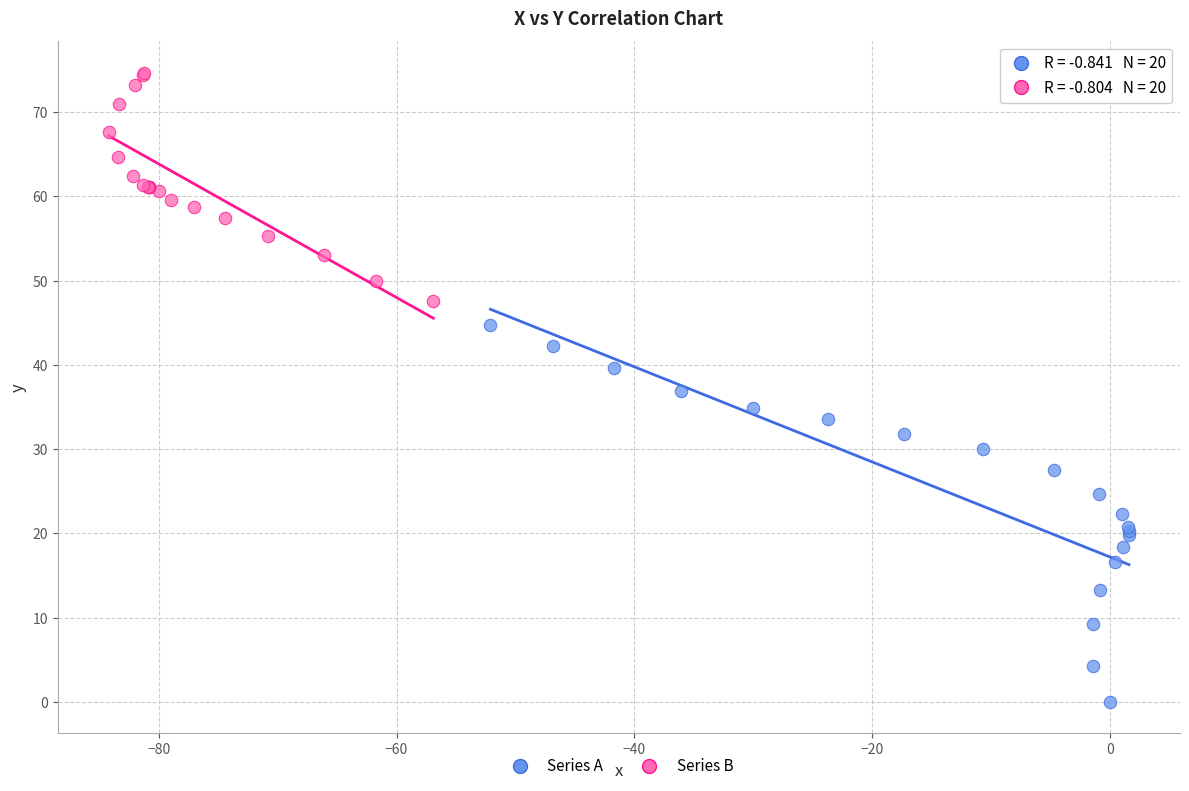

Which series contains the lowest Y value?

Series A